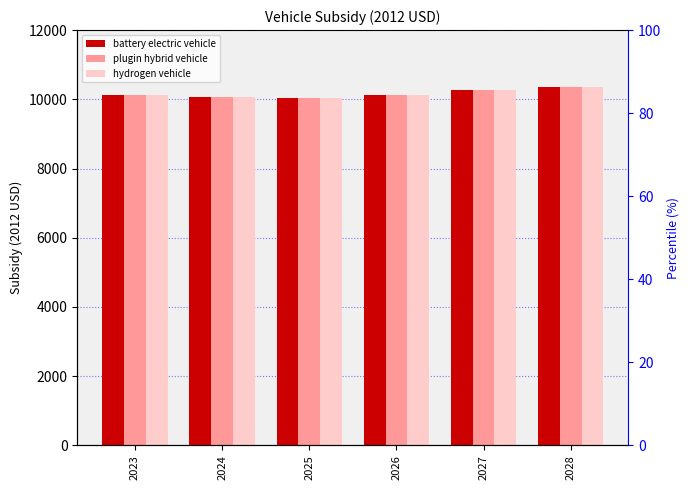

At which label does battery electric vehicle first exceed 10127?

2026